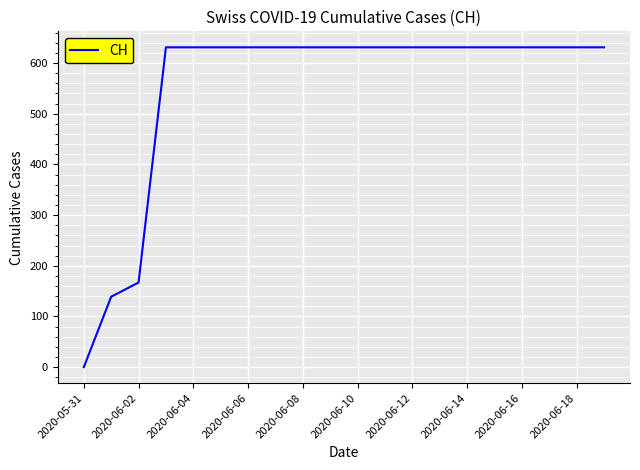

What is the difference between the maximum and minimum values?

631